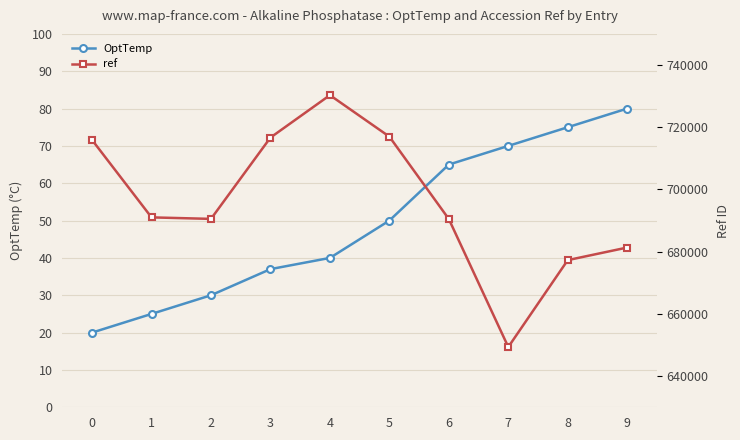

What is the approximate value of ref at 4?

730310